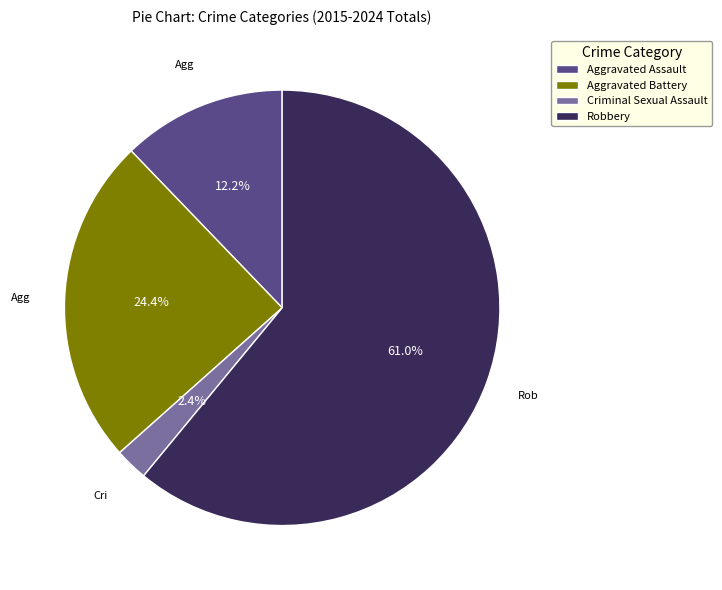

Count the number of slices in the pie.

4